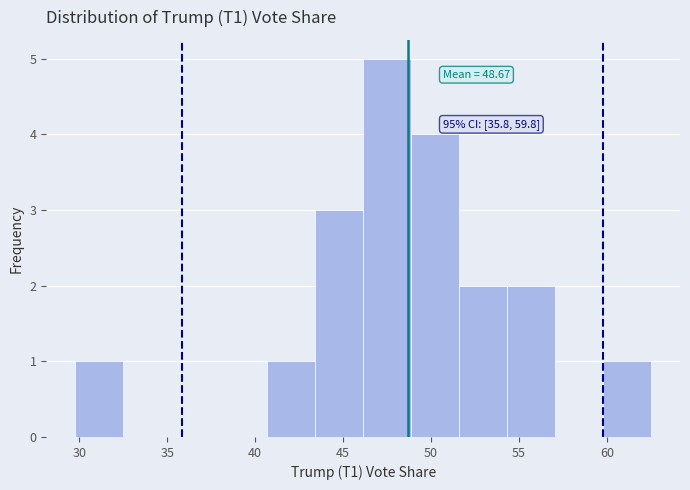

Over which range of the x-axis is the bar tallest?

46.0 to 49.0